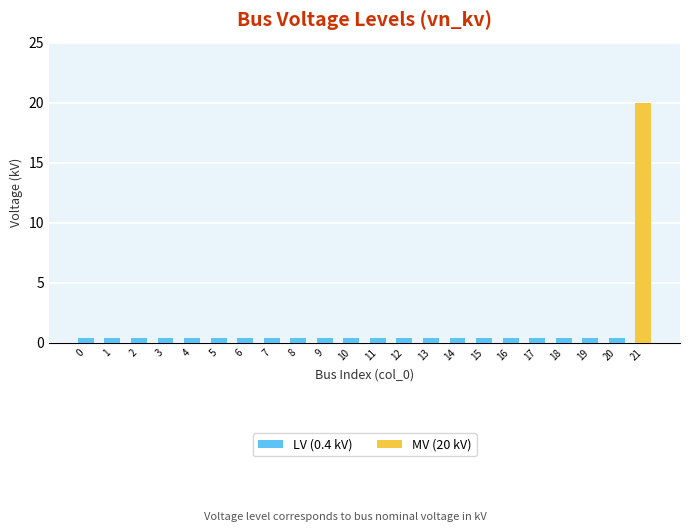

What is the value of the LV (0.4 kV) bar at the 17th from the left?

0.4